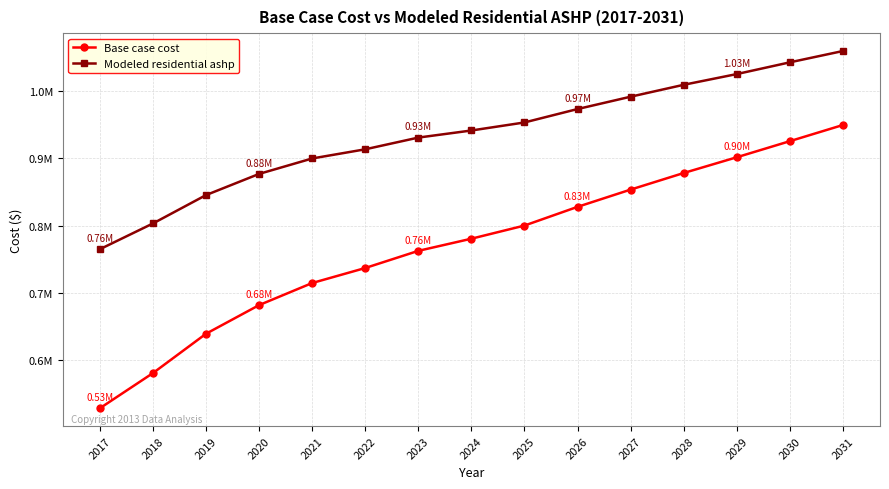

True or false: Modeled residential ashp and Base case cost intersect in this chart.

False